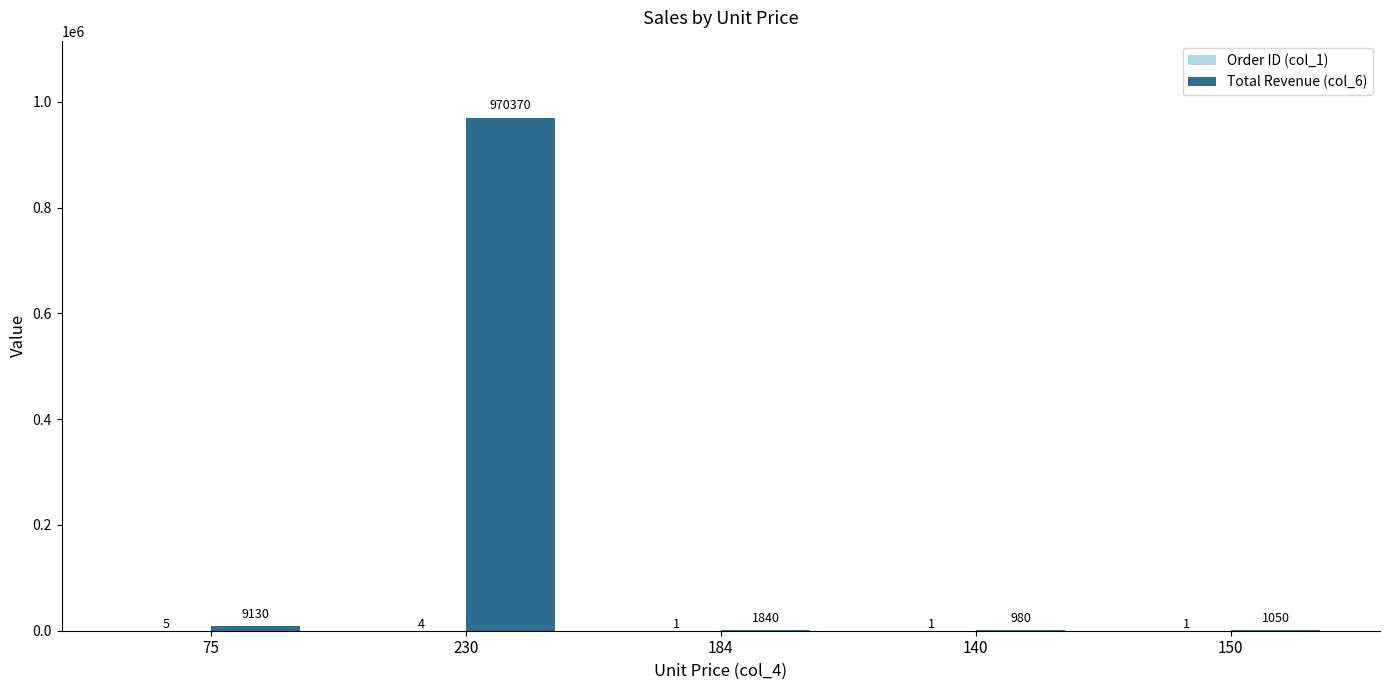

Which series has the largest total across all categories?

Total Revenue (col_6)